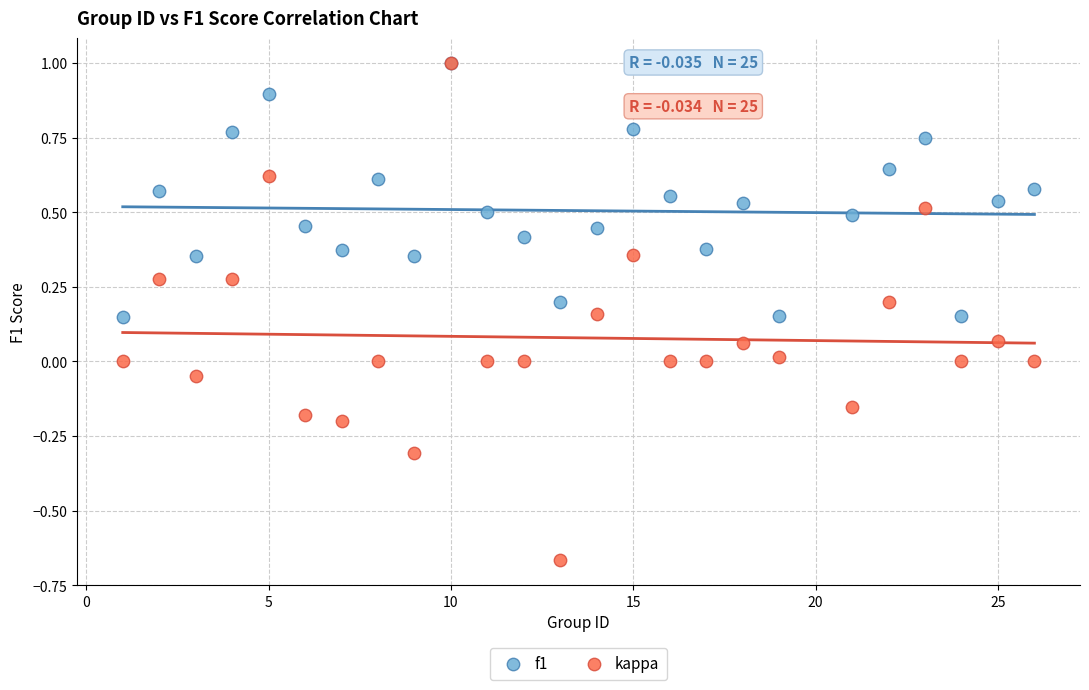

What are all the series names shown in the legend?

f1, kappa